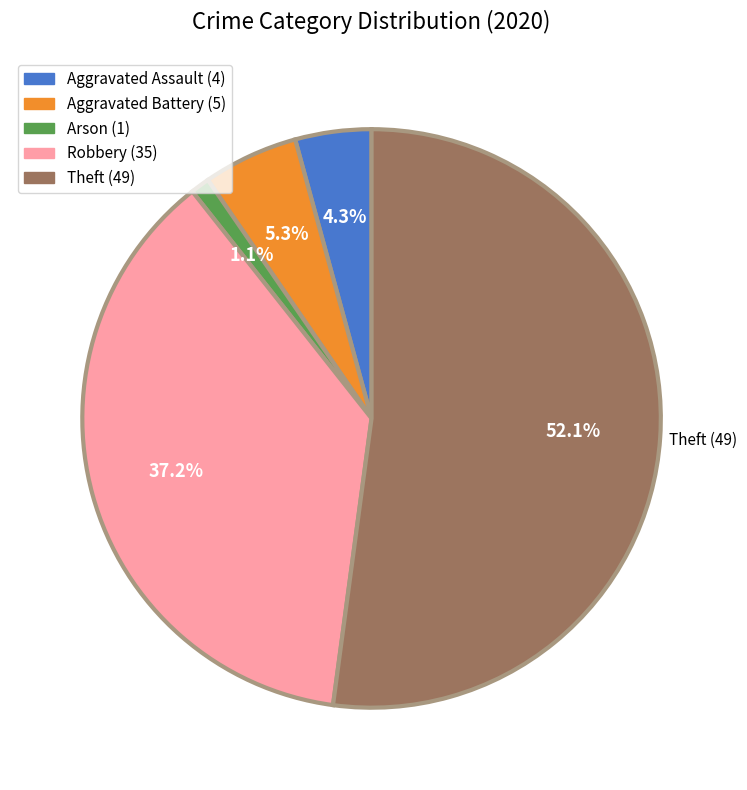

How many slices are in this pie chart?

5